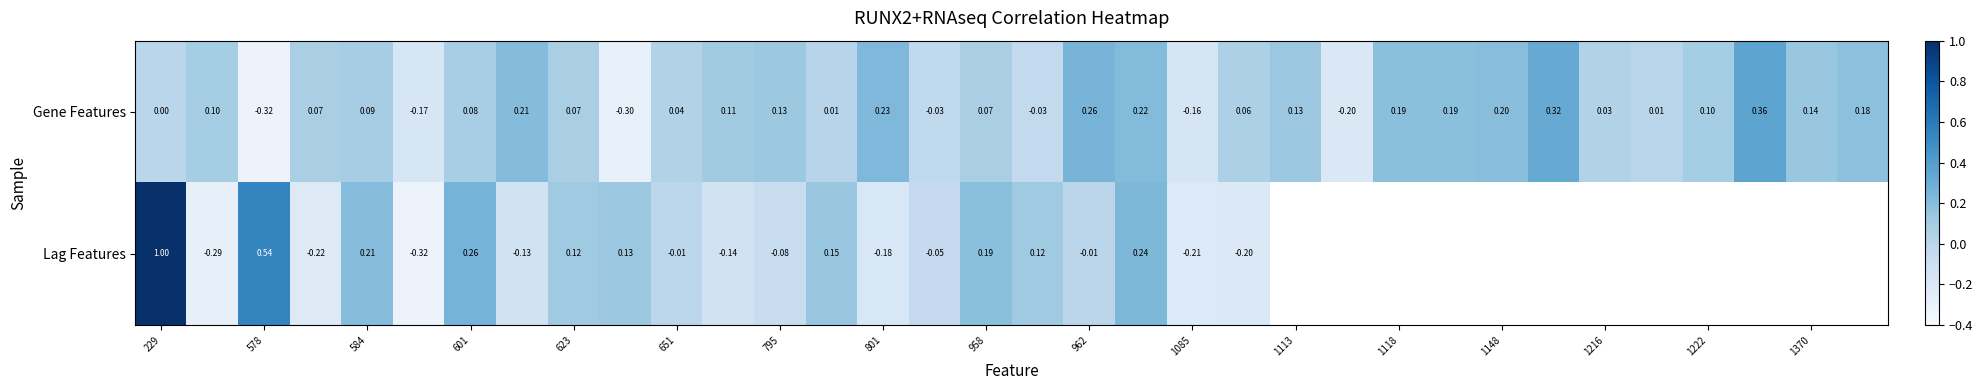

What is the maximum value shown in the chart?

1.0